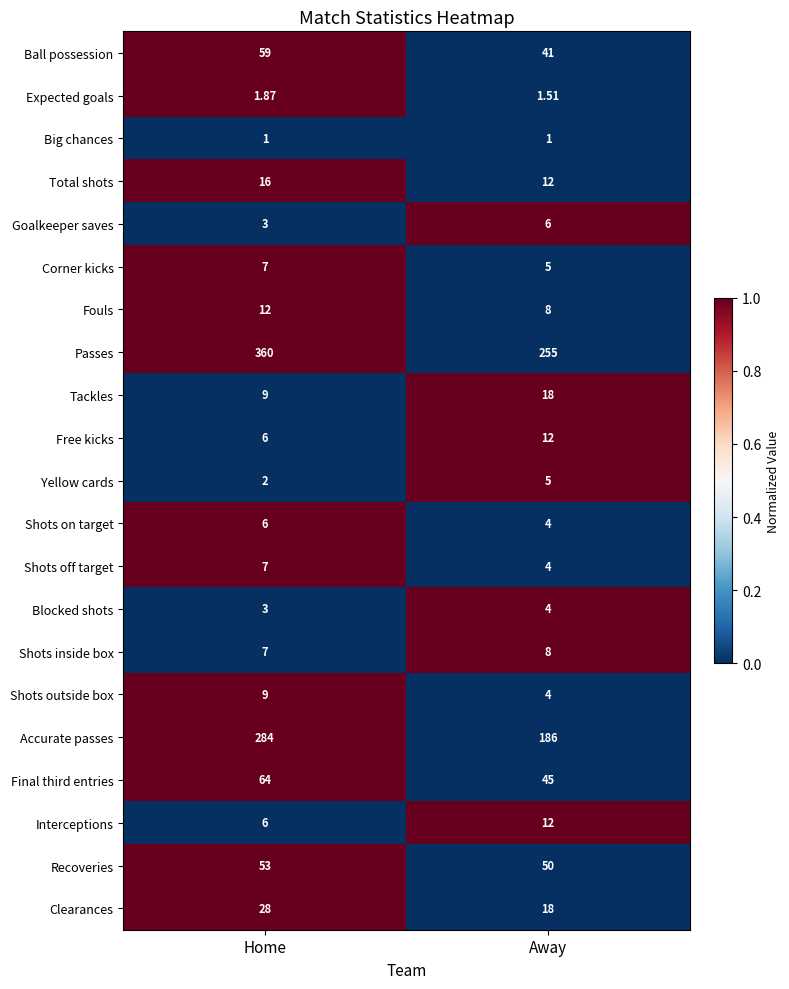

Which series has the widest spread of values?

Passes